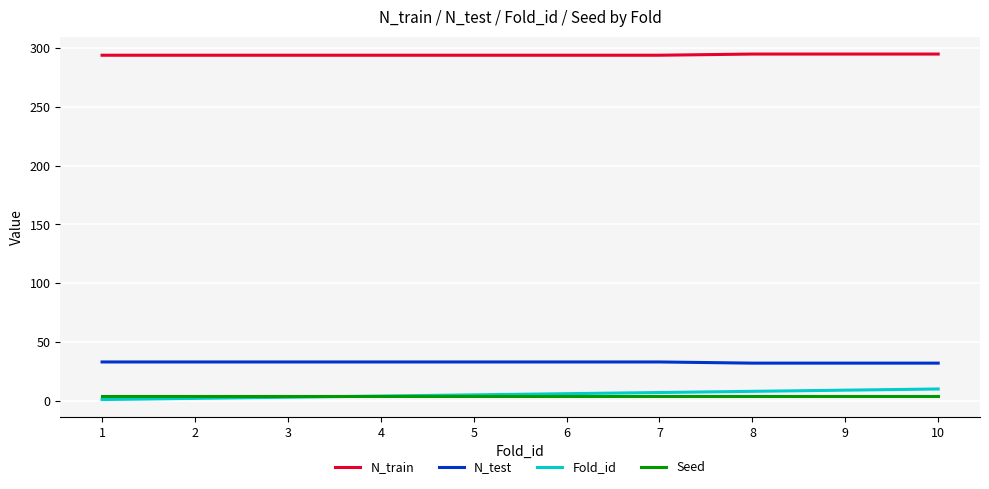

Is the value of Seed at 3 greater than the value of Fold_id at 10?

No